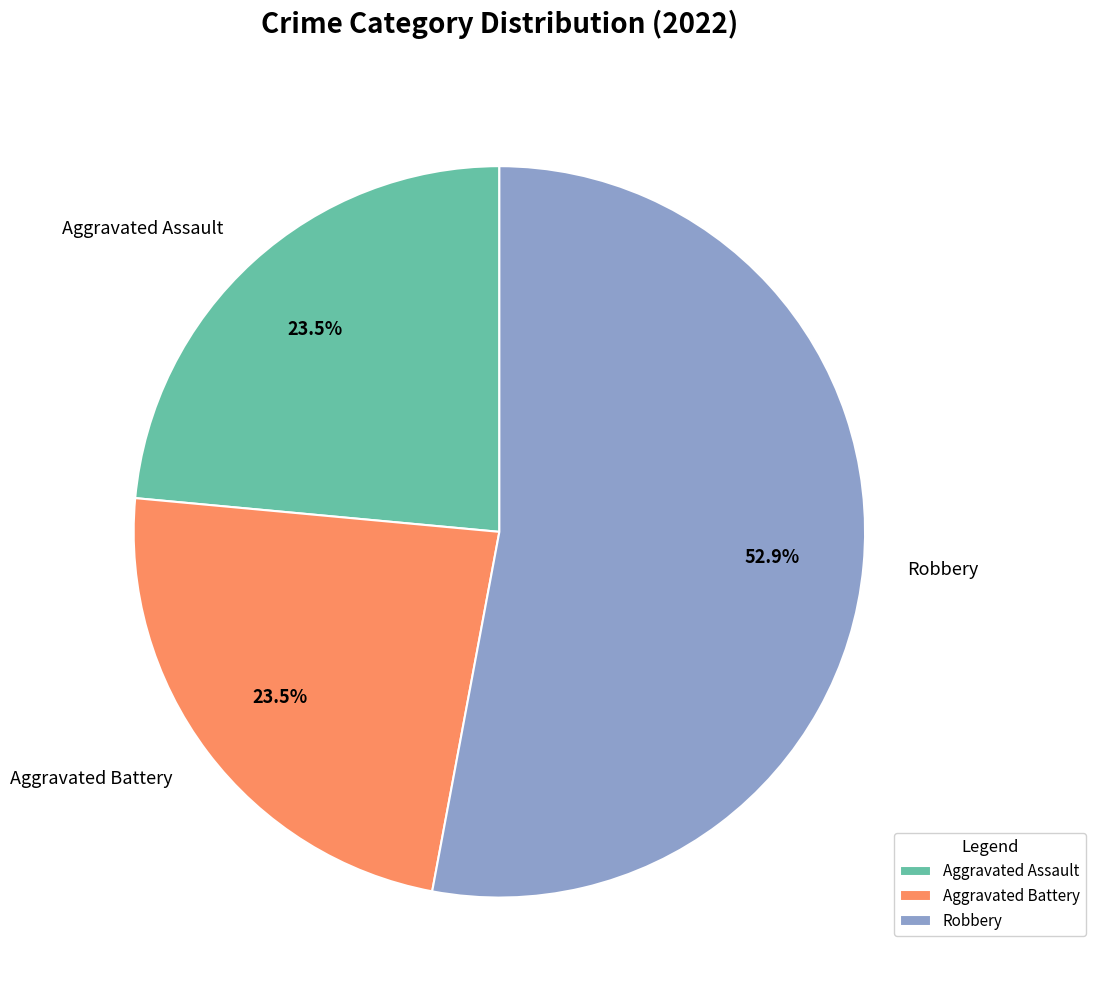

To the nearest percent, what is the combined percentage of Aggravated Assault and Robbery?

76%